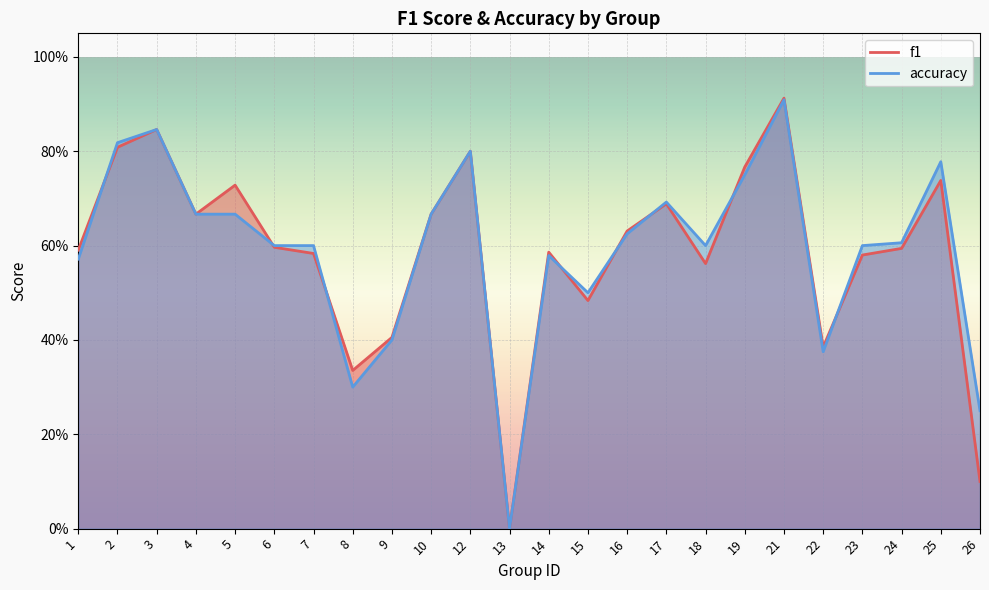

What is the sum of the f1 values at 3 and 8?

1.2